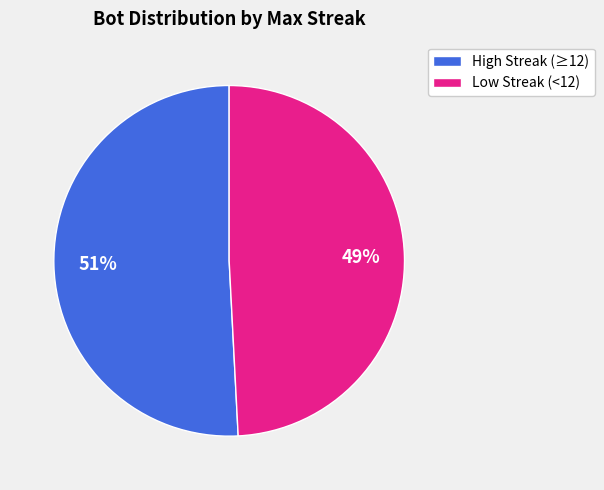

True or false: Low Streak (<12) accounts for 35% of the total.

False